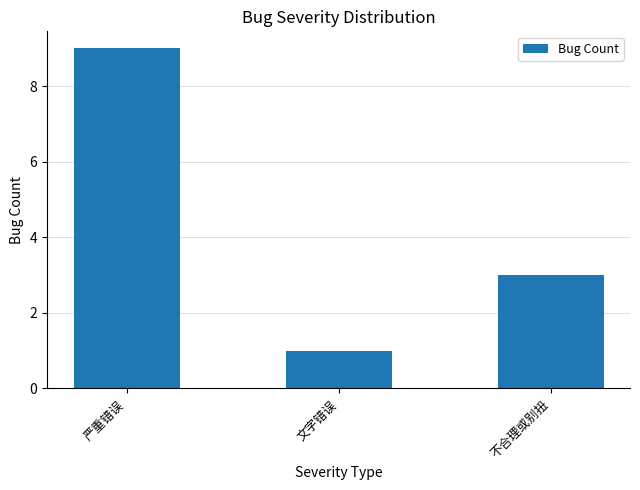

What is the change in value from 严重错误 to 文字错误?

-8